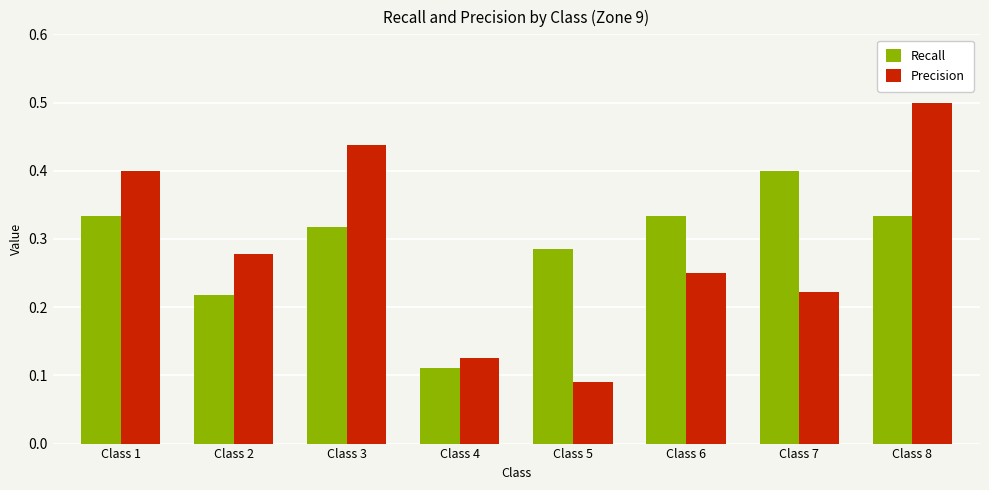

True or false: Precision has a value of 0.4 at Class 1.

True